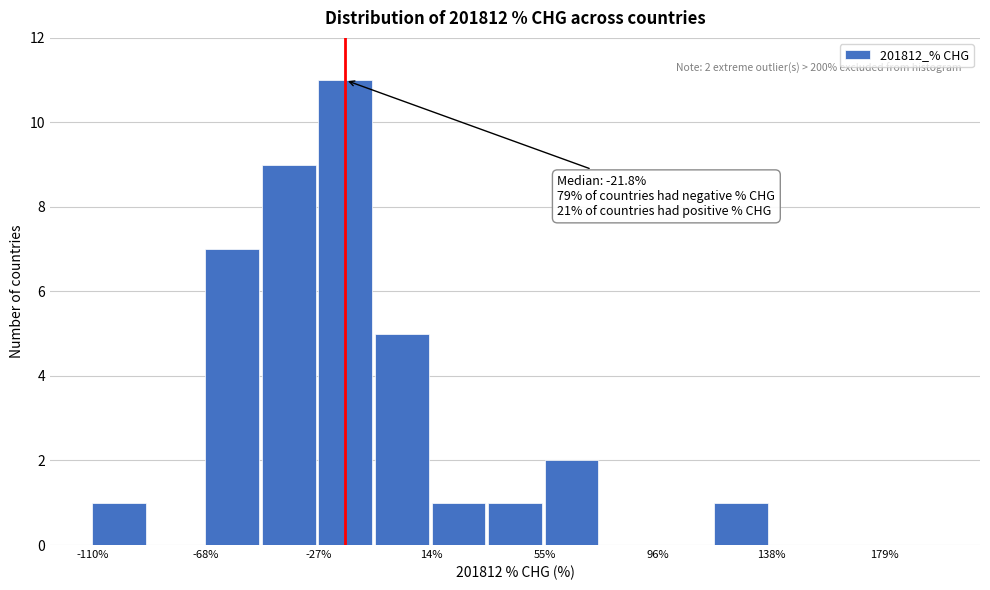

Over which range of the x-axis is the bar tallest?

-25 to -5